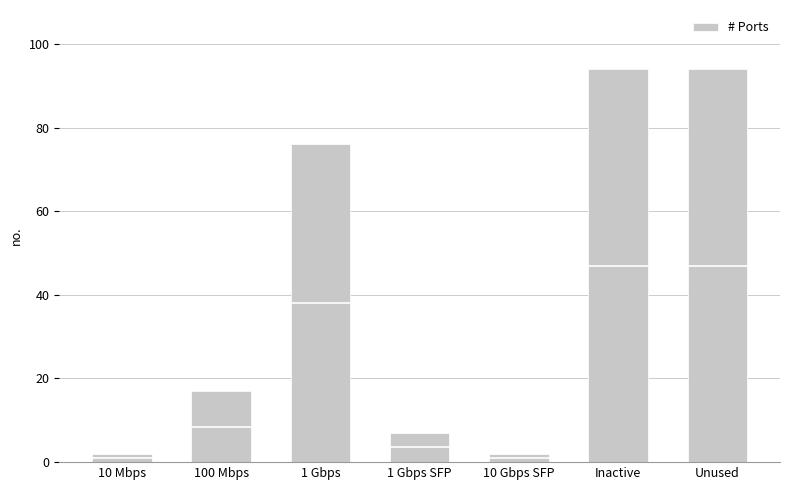

The value at Unused is 22. True or false?

False